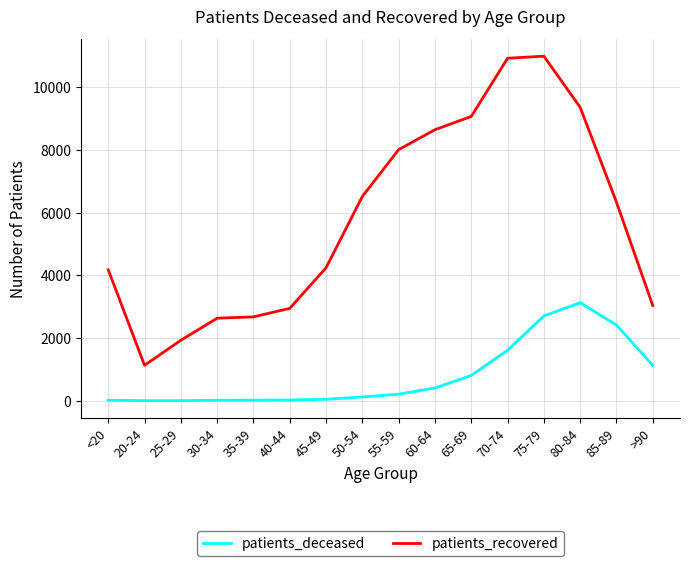

True or false: patients_deceased and patients_recovered intersect in this chart.

False